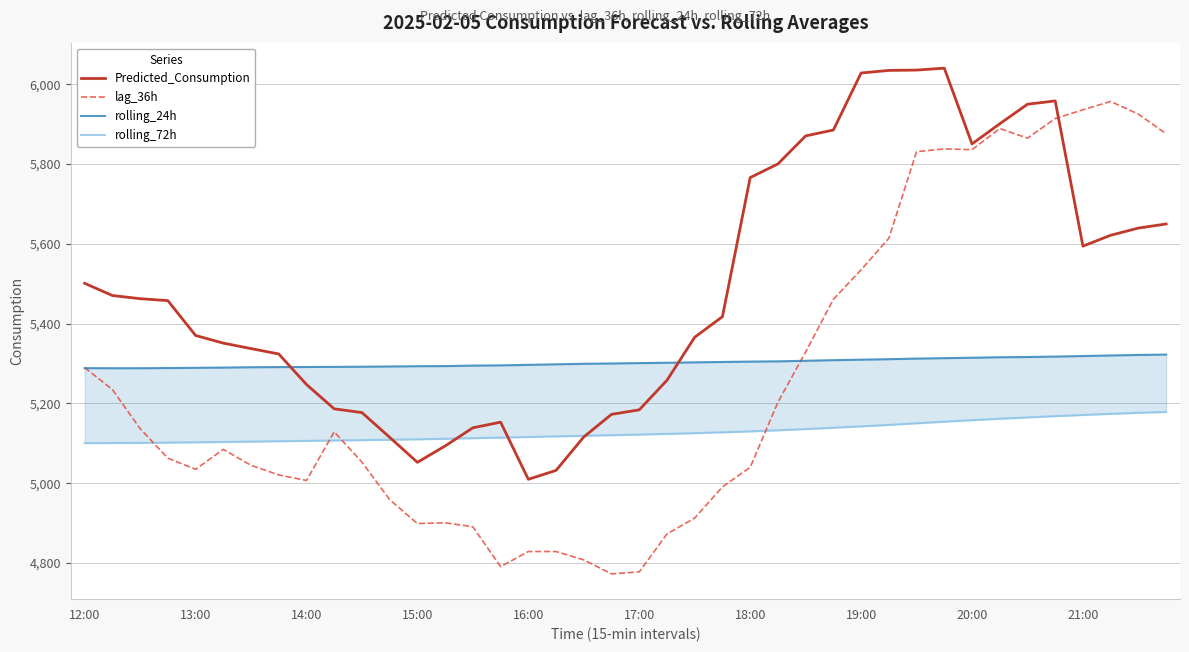

What is the maximum value for Predicted_Consumption?

6040.3